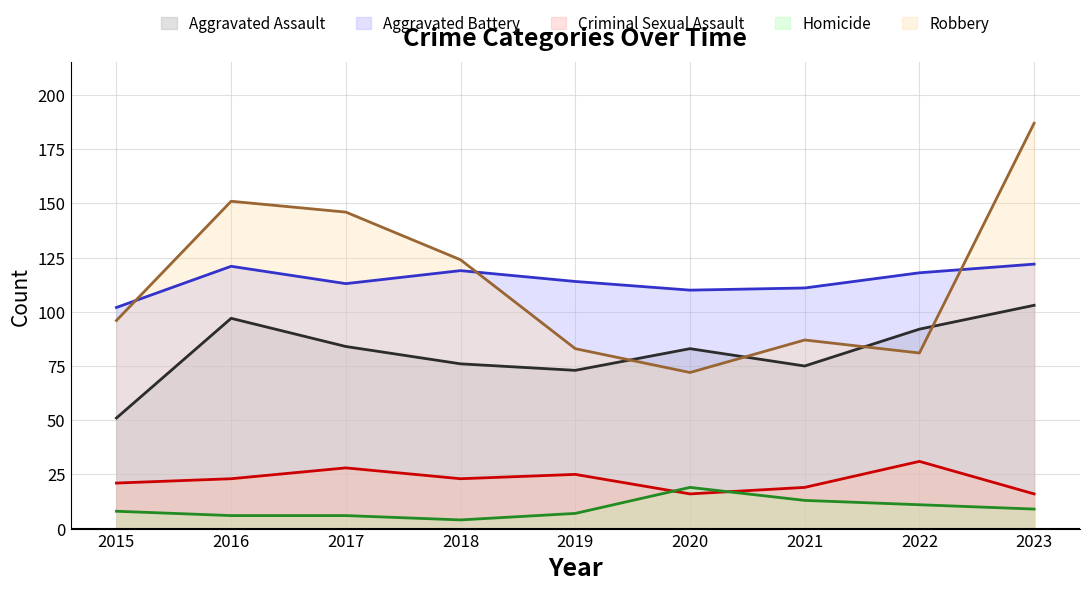

Rank the series by their maximum value, from highest to lowest.

Robbery, Aggravated Battery, Aggravated Assault, Criminal Sexual Assault, Homicide